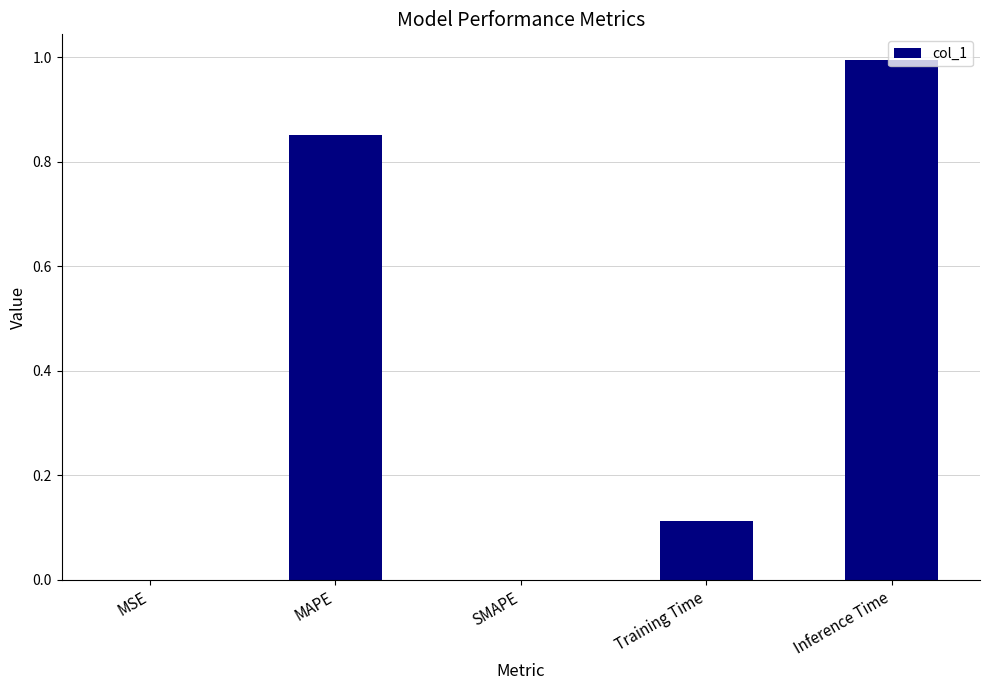

Count the number of categories in the chart.

5